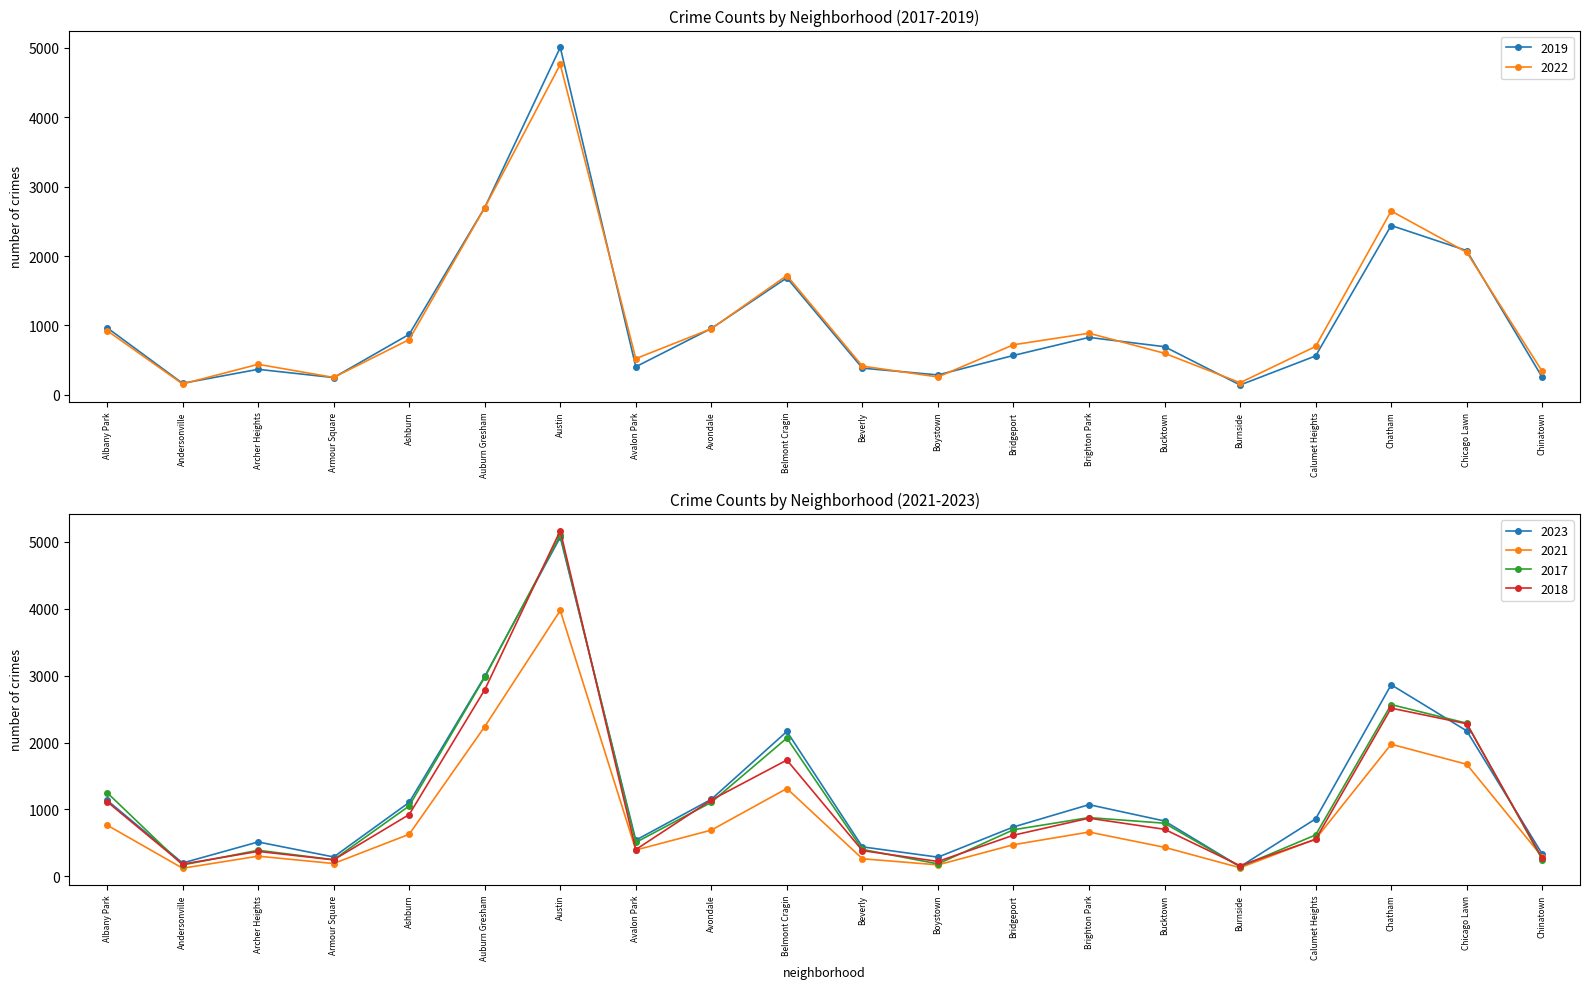

What is the spread (max minus min) of values at Armour Square?

98